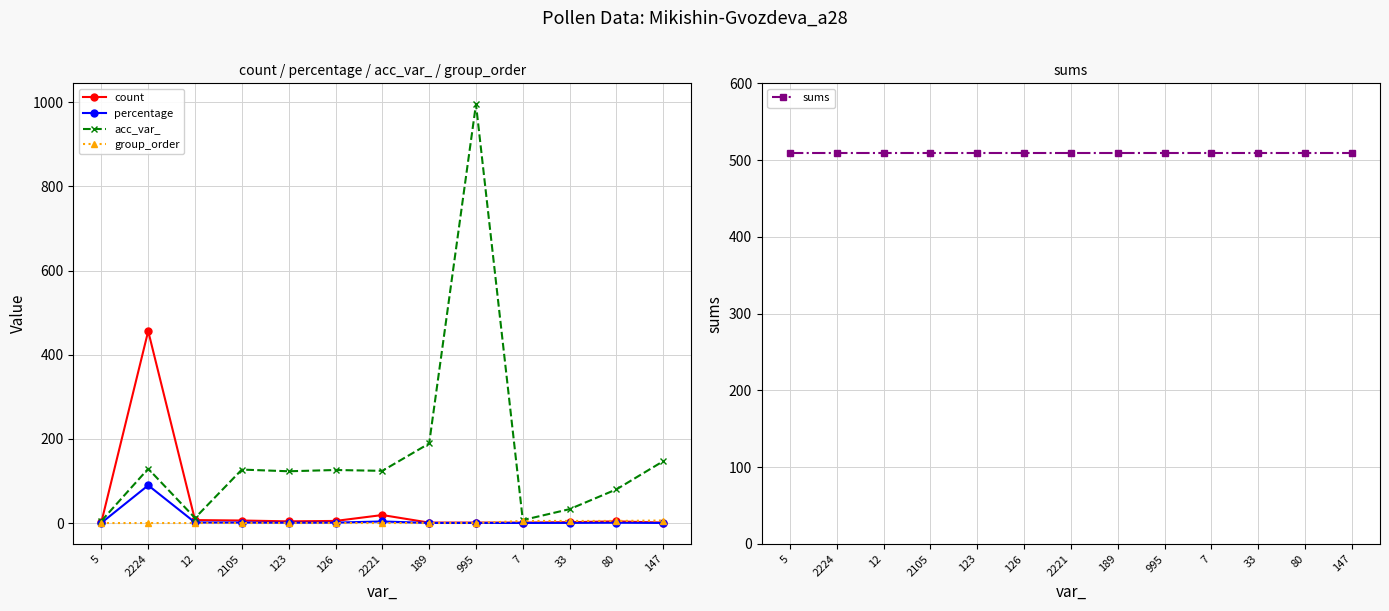

True or false: acc_var_ has more than 2 points higher than both neighbors.

True